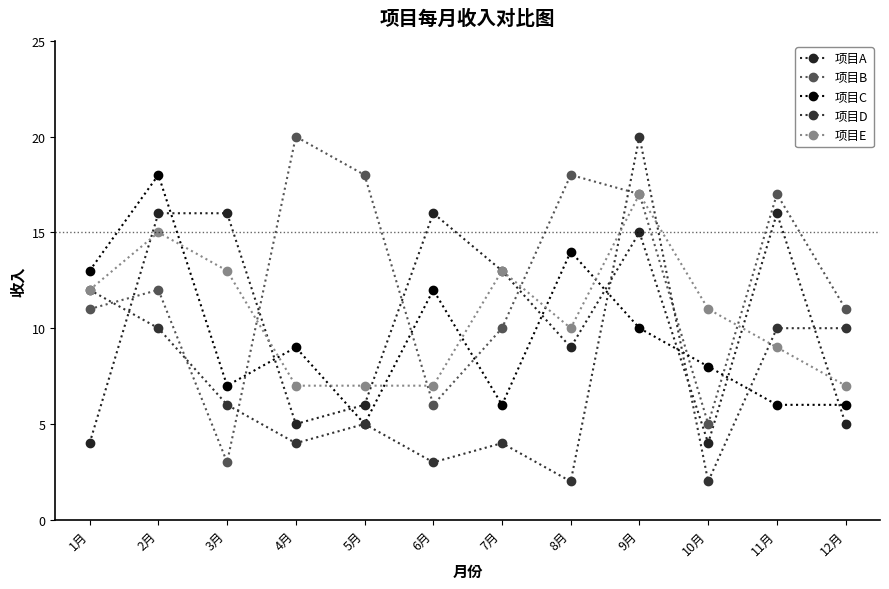

What is the difference between the 项目A values at 3月 and 7月?

3